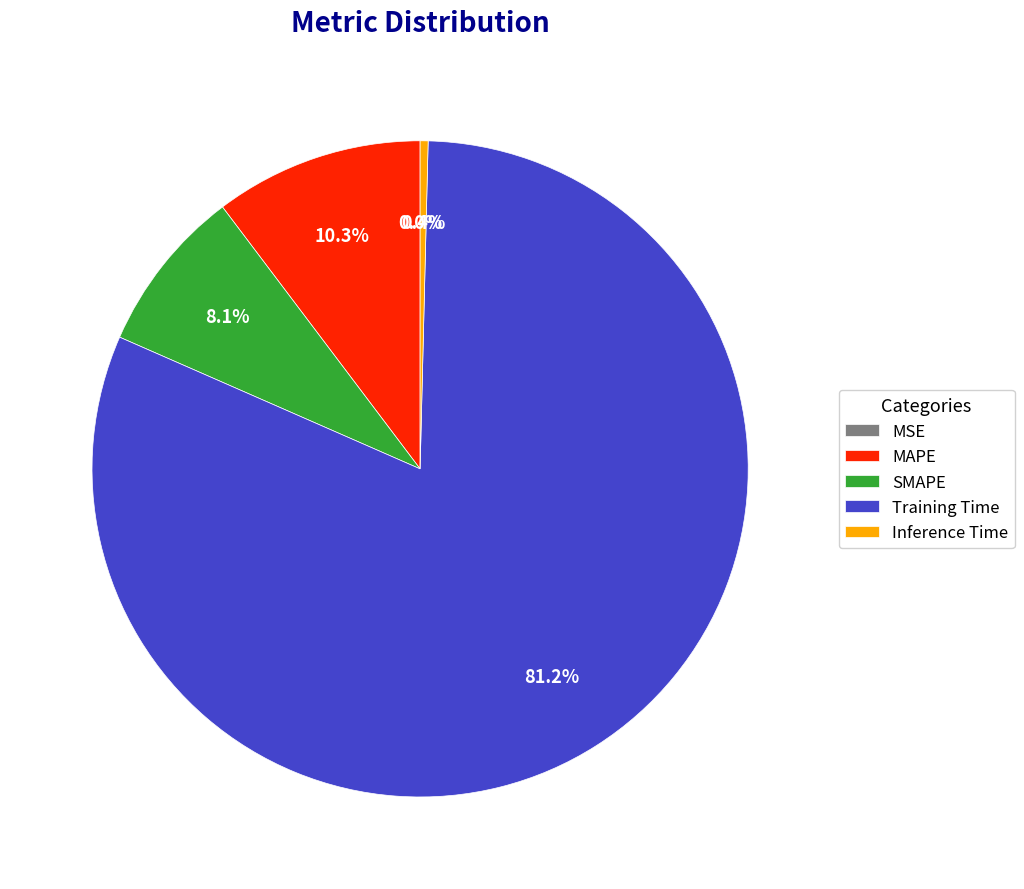

To the nearest percent, what is the average slice percentage?

20%